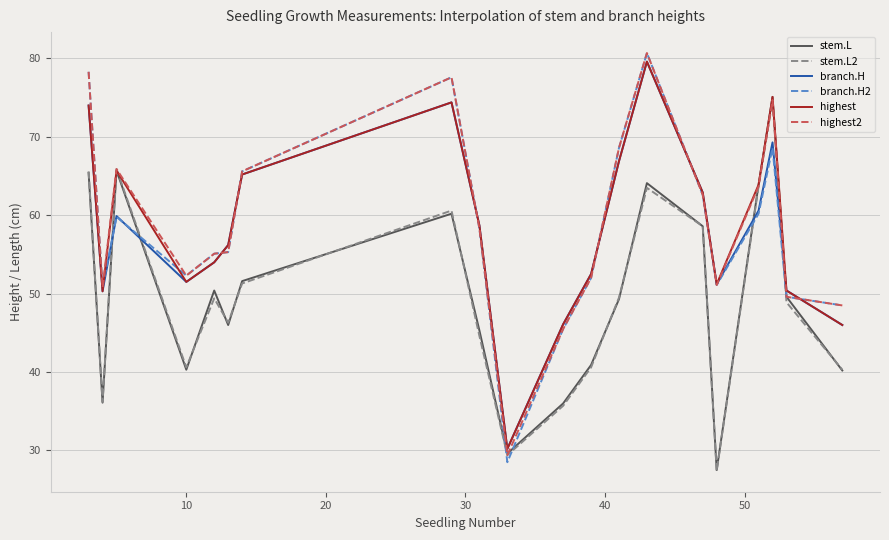

What is the difference between the second highest and second lowest values in the stem.L series?

36.1